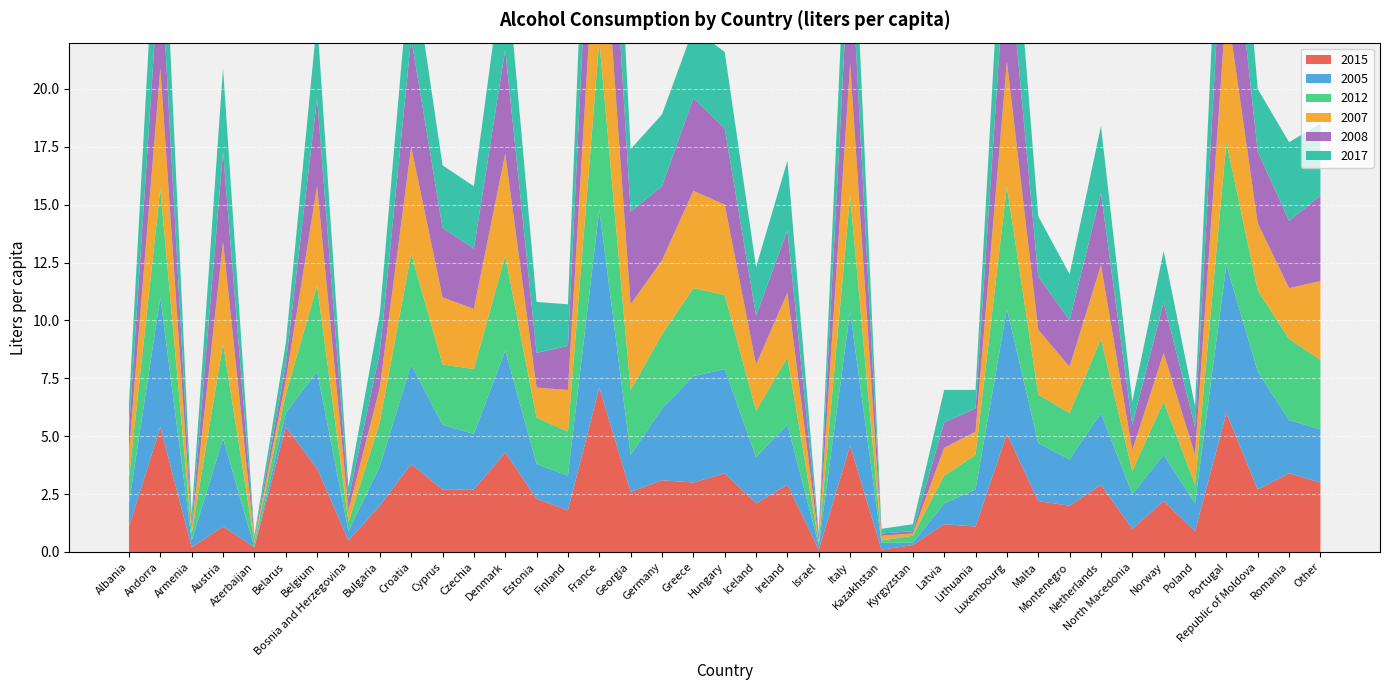

Reading left to right, list all the values displayed in this chart.

2015: Albania=1.1	Andorra=5.4	Armenia=0.2	Austria=1.1	Azerbaijan=0.2	Belarus=5.4	Belgium=3.6	Bosnia and Herzegovina=0.5	Bulgaria=2.0	Croatia=3.8	Cyprus=2.7	Czechia=2.7	Denmark=4.3	Estonia=2.3	Finland=1.8	France=7.1	Georgia=2.6	Germany=3.1	Greece=3.0	Hungary=3.4	Iceland=2.1	Ireland=2.9	Israel=0.1	Italy=4.6	Kazakhstan=0.1	Kyrgyzstan=0.3	Latvia=1.2	Lithuania=1.1	Luxembourg=5.1	Malta=2.2	Montenegro=2.0	Netherlands=2.9	North Macedonia=1.0	Norway=2.2	Poland=0.9	Portugal=6.0	Republic of Moldova=2.7	Romania=3.4	Other=3.0
2005: Albania=1.0	Andorra=5.6	Armenia=0.3	Austria=3.8	Azerbaijan=0.0	Belarus=0.6	Belgium=4.2	Bosnia and Herzegovina=0.4	Bulgaria=1.7	Croatia=4.3	Cyprus=2.8	Czechia=2.4	Denmark=4.4	Estonia=1.5	Finland=1.5	France=7.7	Georgia=1.6	Germany=3.1	Greece=4.6	Hungary=4.5	Iceland=2.0	Ireland=2.6	Israel=0.2	Italy=5.8	Kazakhstan=0.3	Kyrgyzstan=0.1	Latvia=0.9	Lithuania=1.6	Luxembourg=5.4	Malta=2.5	Montenegro=2.0	Netherlands=3.1	North Macedonia=1.5	Norway=2.0	Poland=1.2	Portugal=6.4	Republic of Moldova=5.1	Romania=2.3	Other=2.3
2012: Albania=1.1	Andorra=4.7	Armenia=0.3	Austria=4.1	Azerbaijan=0.2	Belarus=0.8	Belgium=3.7	Bosnia and Herzegovina=0.4	Bulgaria=1.9	Croatia=4.8	Cyprus=2.6	Czechia=2.8	Denmark=4.1	Estonia=2.0	Finland=1.9	France=7.3	Georgia=2.8	Germany=3.2	Greece=3.8	Hungary=3.2	Iceland=2.0	Ireland=2.9	Israel=0.1	Italy=5.0	Kazakhstan=0.1	Kyrgyzstan=0.3	Latvia=1.2	Lithuania=1.5	Luxembourg=5.3	Malta=2.1	Montenegro=2.0	Netherlands=3.2	North Macedonia=1.0	Norway=2.3	Poland=0.8	Portugal=5.3	Republic of Moldova=3.5	Romania=3.5	Other=3.0
2007: Albania=1.1	Andorra=5.2	Armenia=0.2	Austria=4.4	Azerbaijan=0.1	Belarus=0.6	Belgium=4.3	Bosnia and Herzegovina=0.5	Bulgaria=1.5	Croatia=4.6	Cyprus=2.9	Czechia=2.6	Denmark=4.4	Estonia=1.3	Finland=1.8	France=7.6	Georgia=3.7	Germany=3.2	Greece=4.2	Hungary=3.9	Iceland=2.0	Ireland=2.8	Israel=0.1	Italy=5.7	Kazakhstan=0.2	Kyrgyzstan=0.1	Latvia=1.2	Lithuania=1.0	Luxembourg=5.4	Malta=2.8	Montenegro=2.0	Netherlands=3.2	North Macedonia=0.9	Norway=2.1	Poland=1.3	Portugal=6.0	Republic of Moldova=2.9	Romania=2.2	Other=3.4
2008: Albania=1.0	Andorra=4.9	Armenia=0.2	Austria=3.9	Azerbaijan=0.1	Belarus=0.7	Belgium=3.8	Bosnia and Herzegovina=0.5	Bulgaria=1.5	Croatia=4.7	Cyprus=3.0	Czechia=2.6	Denmark=4.5	Estonia=1.5	Finland=1.9	France=7.3	Georgia=4.0	Germany=3.2	Greece=4.0	Hungary=3.3	Iceland=2.1	Ireland=2.7	Israel=0.2	Italy=5.4	Kazakhstan=0.1	Kyrgyzstan=0.1	Latvia=1.1	Lithuania=1.0	Luxembourg=5.3	Malta=2.3	Montenegro=2.0	Netherlands=3.1	North Macedonia=1.1	Norway=2.2	Poland=1.2	Portugal=6.1	Republic of Moldova=3.1	Romania=2.9	Other=3.7
2017: Albania=1.1	Andorra=5.3	Armenia=0.4	Austria=3.6	Azerbaijan=0.1	Belarus=0.9	Belgium=3.4	Bosnia and Herzegovina=0.5	Bulgaria=1.7	Croatia=3.7	Cyprus=2.7	Czechia=2.7	Denmark=4.2	Estonia=2.2	Finland=1.8	France=6.8	Georgia=2.7	Germany=3.1	Greece=3.0	Hungary=3.3	Iceland=2.1	Ireland=3.0	Israel=0.1	Italy=4.7	Kazakhstan=0.2	Kyrgyzstan=0.3	Latvia=1.4	Lithuania=0.8	Luxembourg=5.0	Malta=2.6	Montenegro=2.0	Netherlands=2.9	North Macedonia=1.0	Norway=2.2	Poland=0.9	Portugal=6.0	Republic of Moldova=2.7	Romania=3.4	Other=3.1